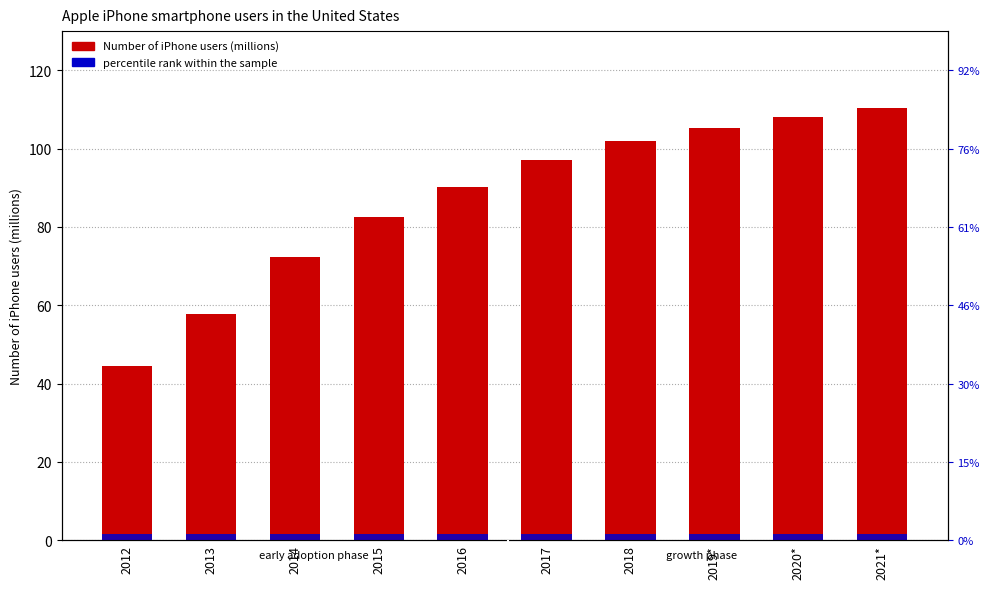

Between 2017 and 2014, which is larger?

2017